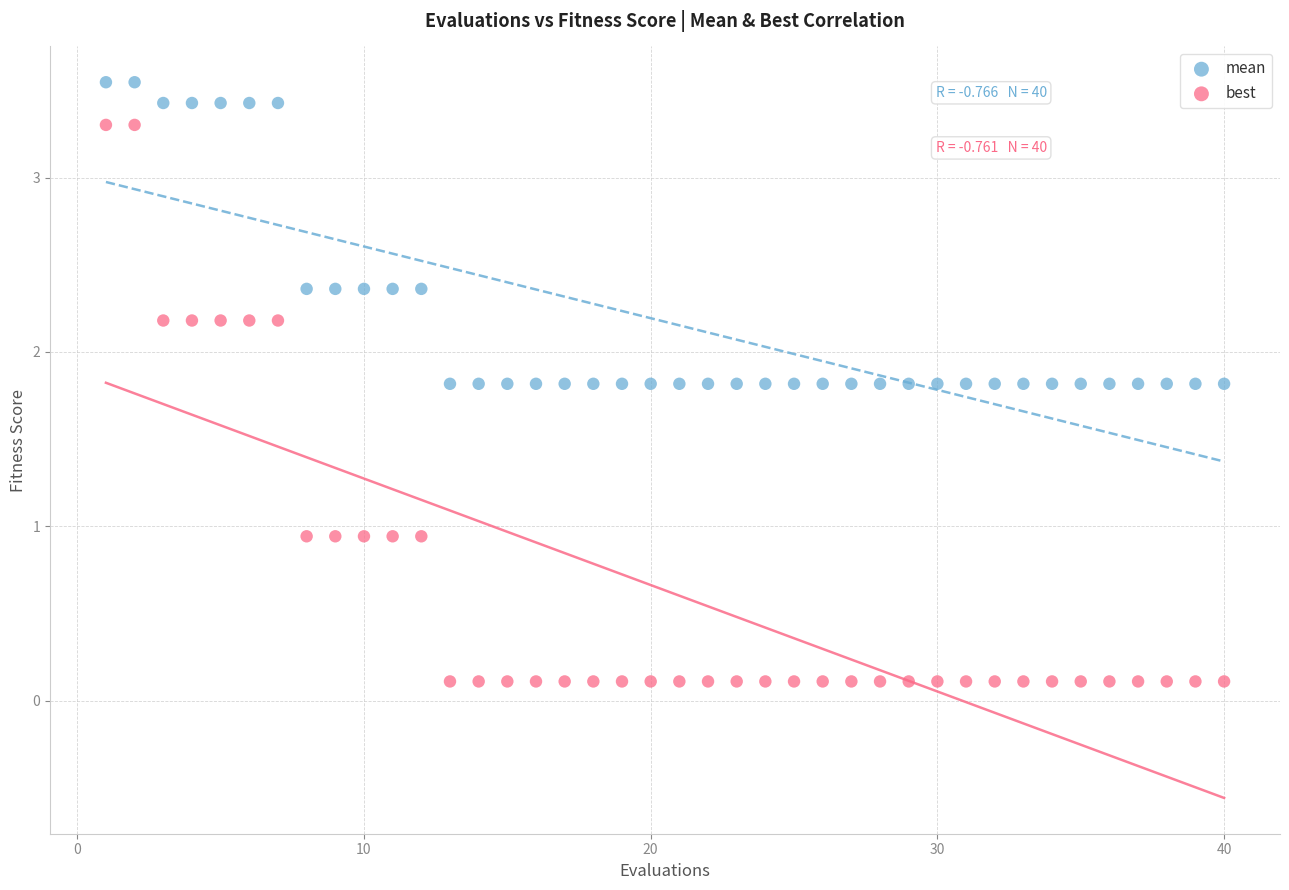

Across all data points, what is the range of Y values (max minus min)?

3.4